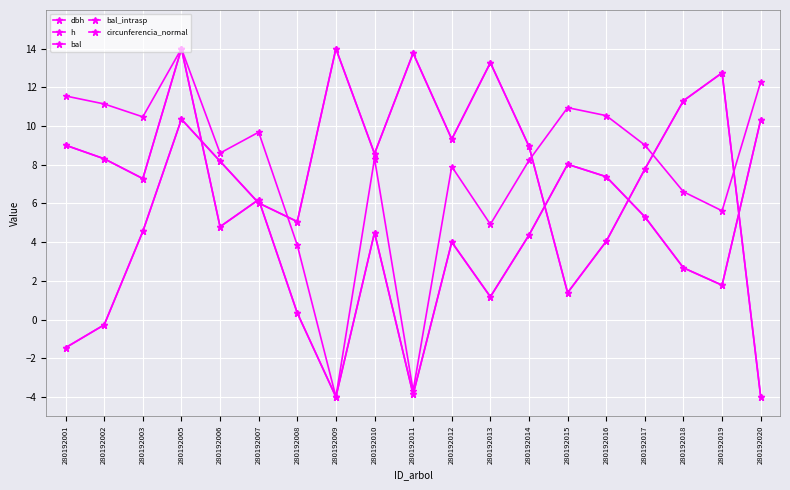

What is the difference between the bal_intrasp values at 280192001 and 280192014?

10.4